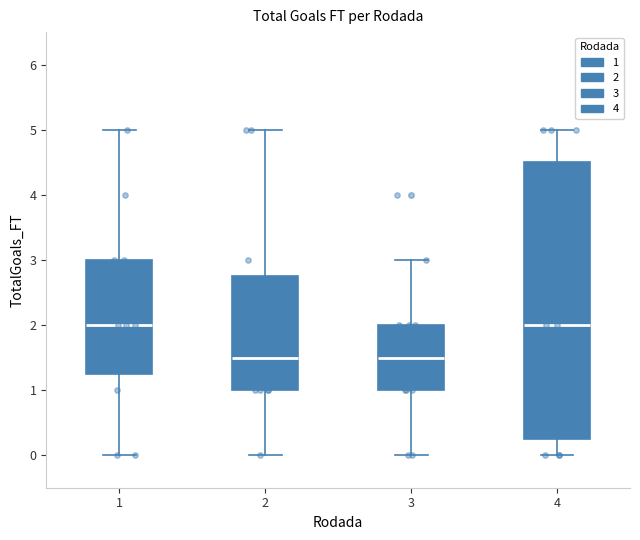

Which box is the tallest, from its lower edge to its upper edge?

4